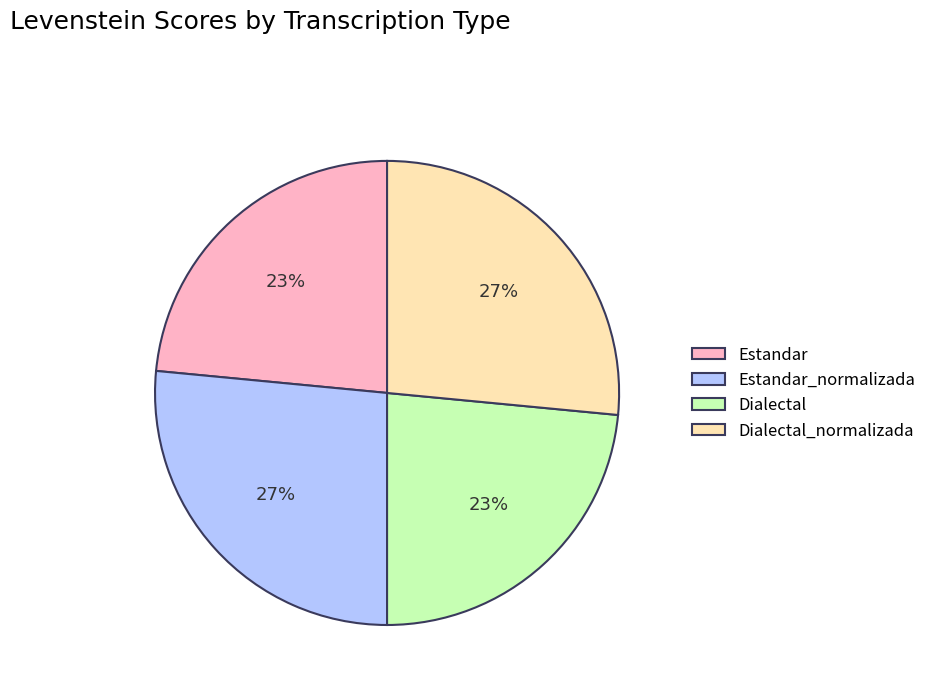

Is there a majority slice in this chart?

No